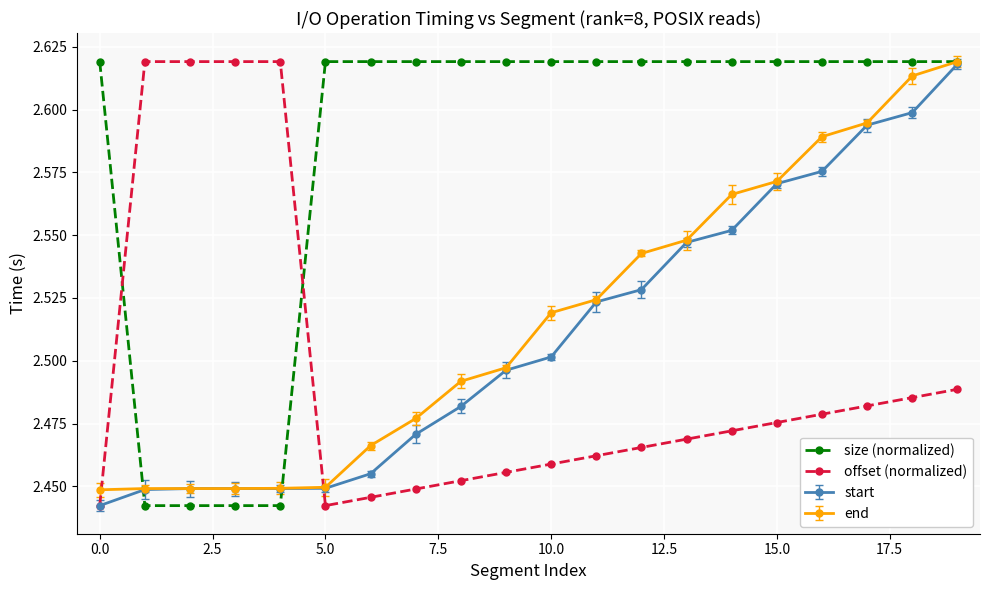

What is the sum of all offset (normalized) values?

49.9